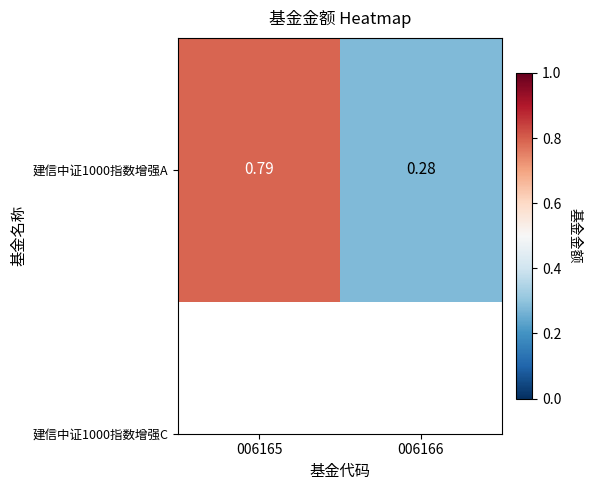

What is the smallest value displayed?

0.3